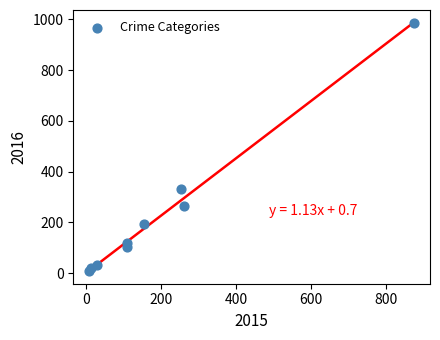

What Y value in the scatter plot is closest to 495?

333